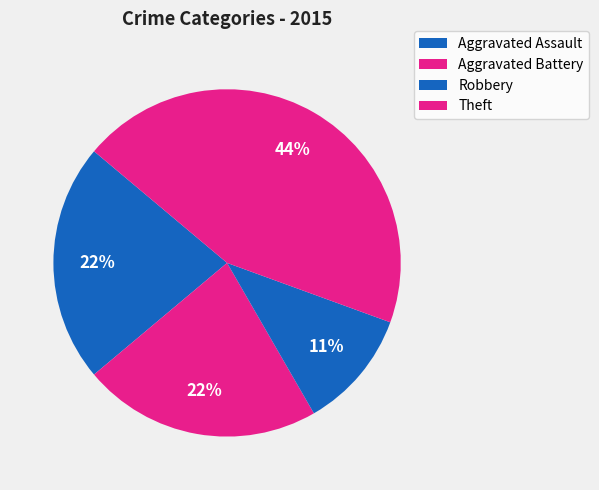

Is there any slice that represents more than half of the pie?

No